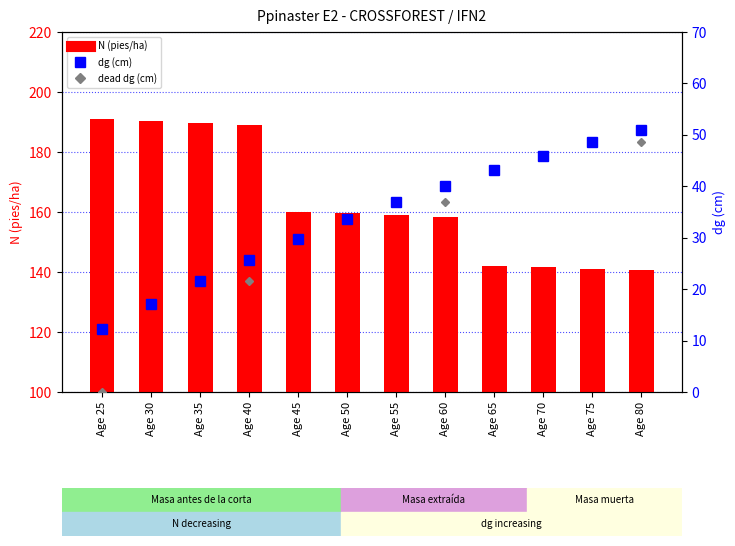

Where is N (pies/ha) nearest to the value 165?

Age 45